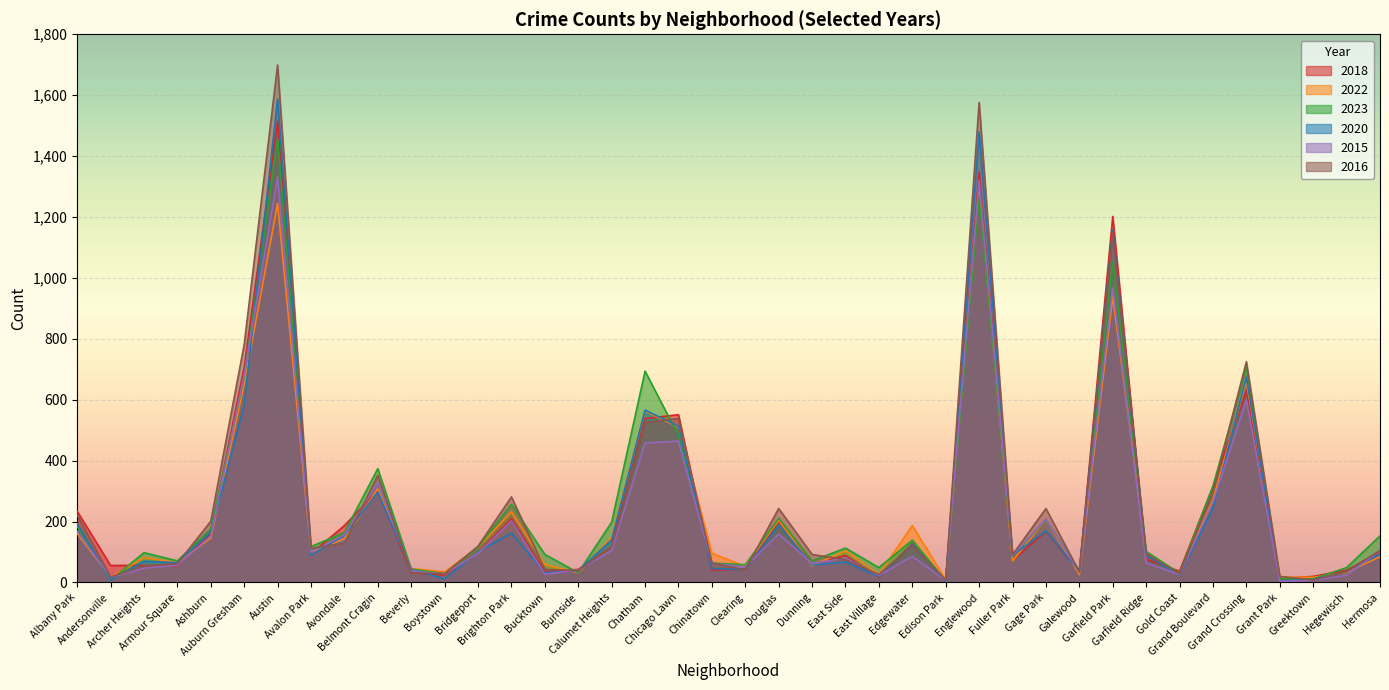

Which series has the largest total across all categories?

2016